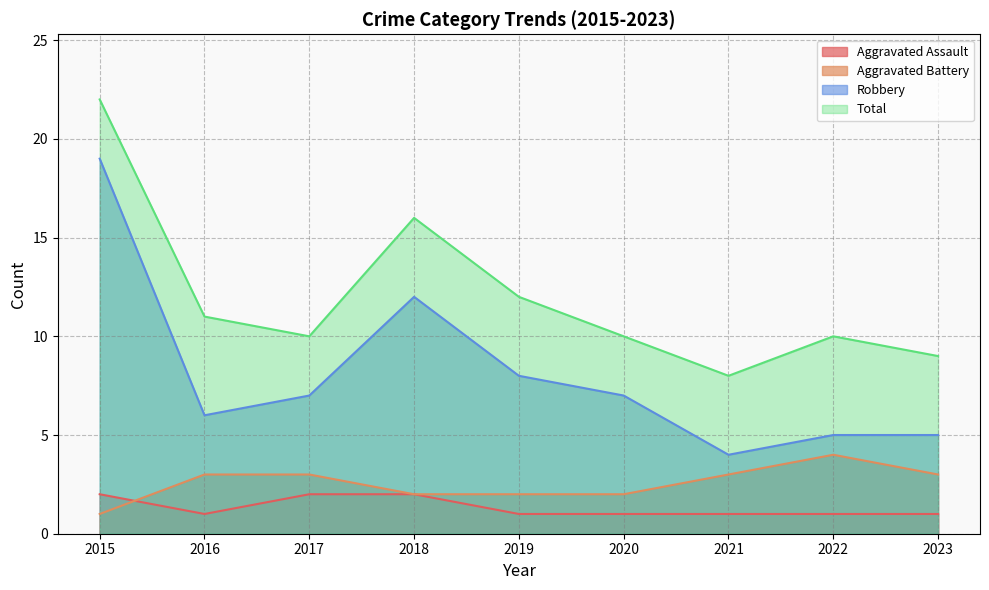

Reading left to right, list all the values displayed in this chart.

Aggravated Assault: 2015=2	2016=1	2017=2	2018=2	2019=1	2020=1	2021=1	2022=1	2023=1
Aggravated Battery: 2015=1	2016=3	2017=3	2018=2	2019=2	2020=2	2021=3	2022=4	2023=3
Robbery: 2015=19	2016=6	2017=7	2018=12	2019=8	2020=7	2021=4	2022=5	2023=5
Total: 2015=22	2016=11	2017=10	2018=16	2019=12	2020=10	2021=8	2022=10	2023=9